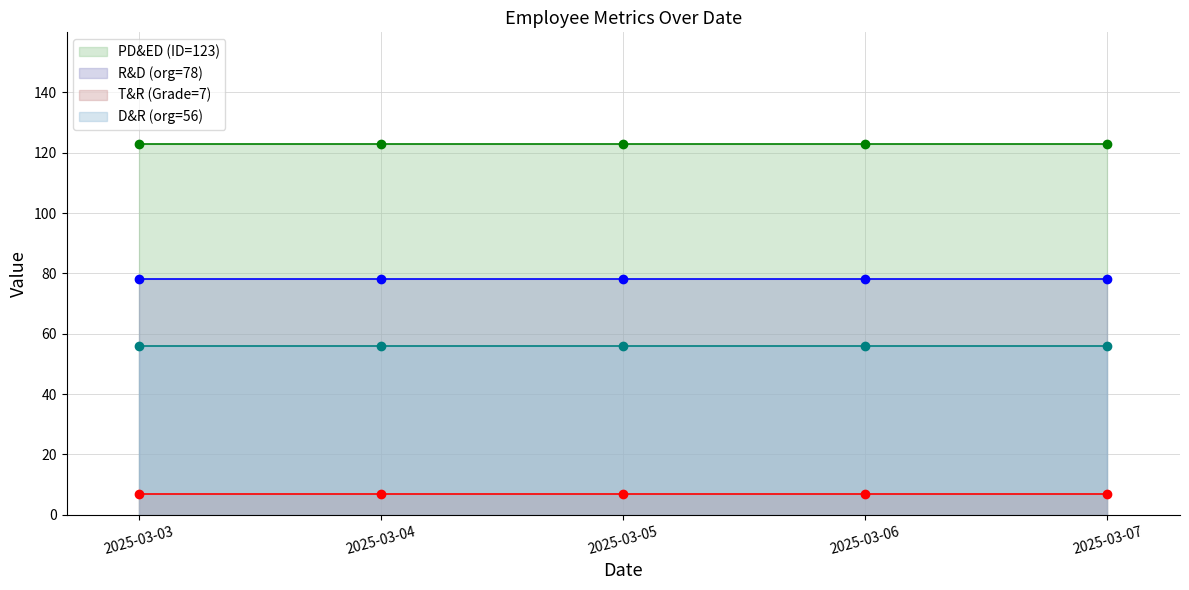

Reading left to right, what are all the values shown in this chart?

PD&ED (ID=123): 2025-03-03=123	2025-03-04=123	2025-03-05=123	2025-03-06=123	2025-03-07=123
R&D (org=78): 2025-03-03=78	2025-03-04=78	2025-03-05=78	2025-03-06=78	2025-03-07=78
T&R (Grade=7): 2025-03-03=7	2025-03-04=7	2025-03-05=7	2025-03-06=7	2025-03-07=7
D&R (org=56): 2025-03-03=56	2025-03-04=56	2025-03-05=56	2025-03-06=56	2025-03-07=56